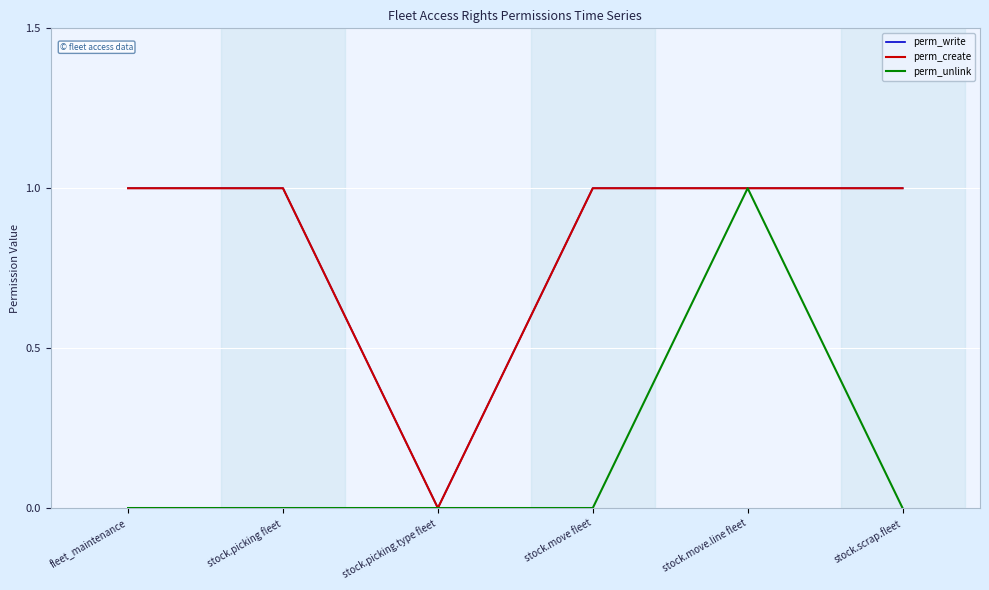

What is the approximate value of perm_write at stock.move fleet?

1